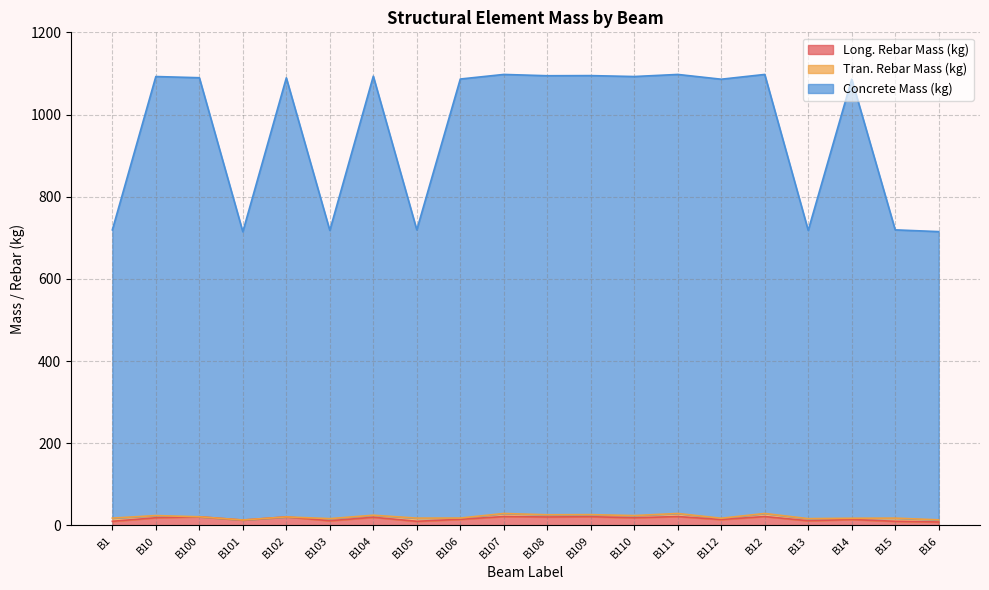

What position from the left is B110?

13